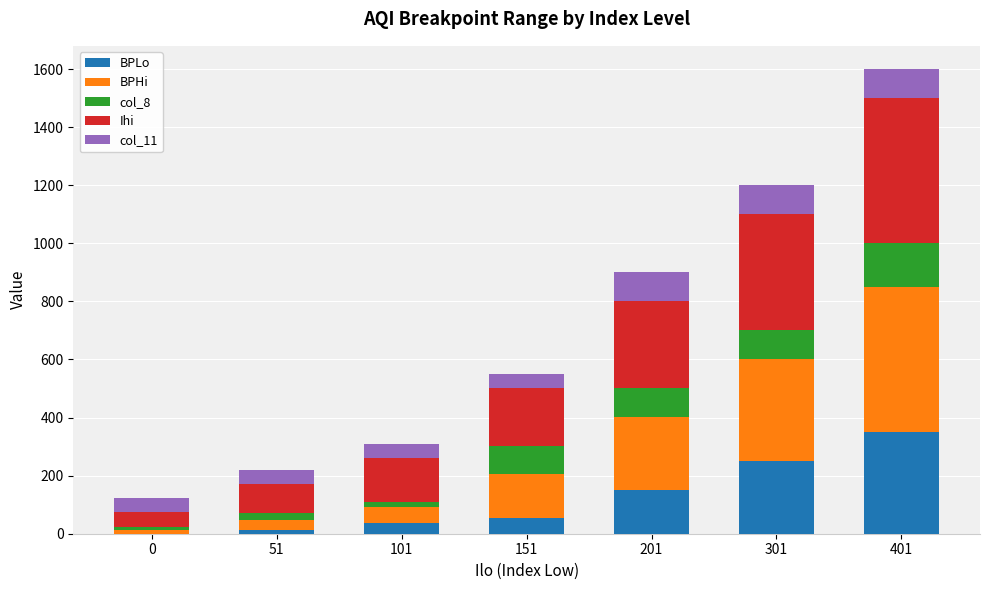

At which category is the sum across all series the highest?

401